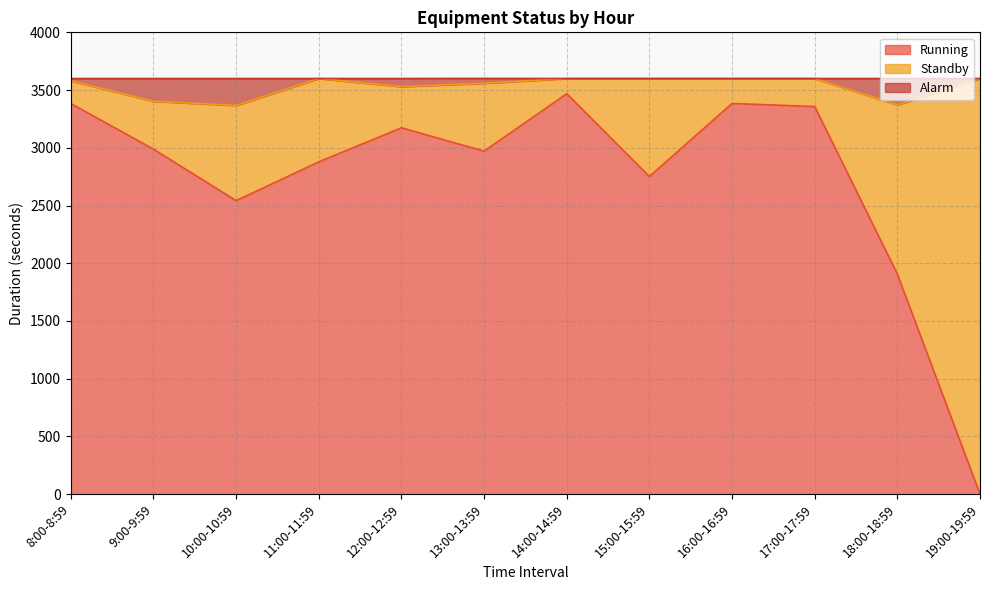

Which has a higher value, 8:00-8:59 or 9:00-9:59?

8:00-8:59